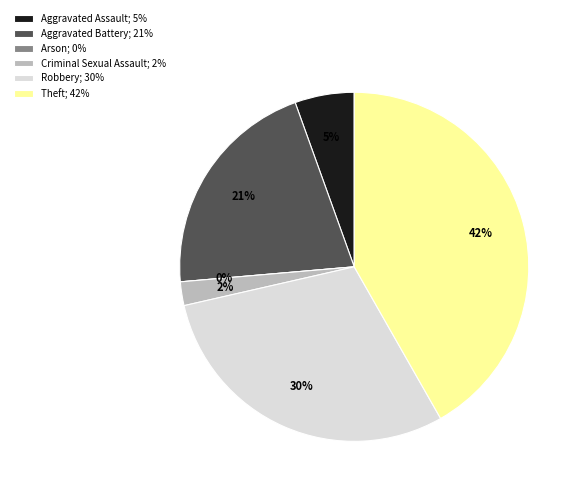

What percentage is NOT represented by Robbery?

70.3%